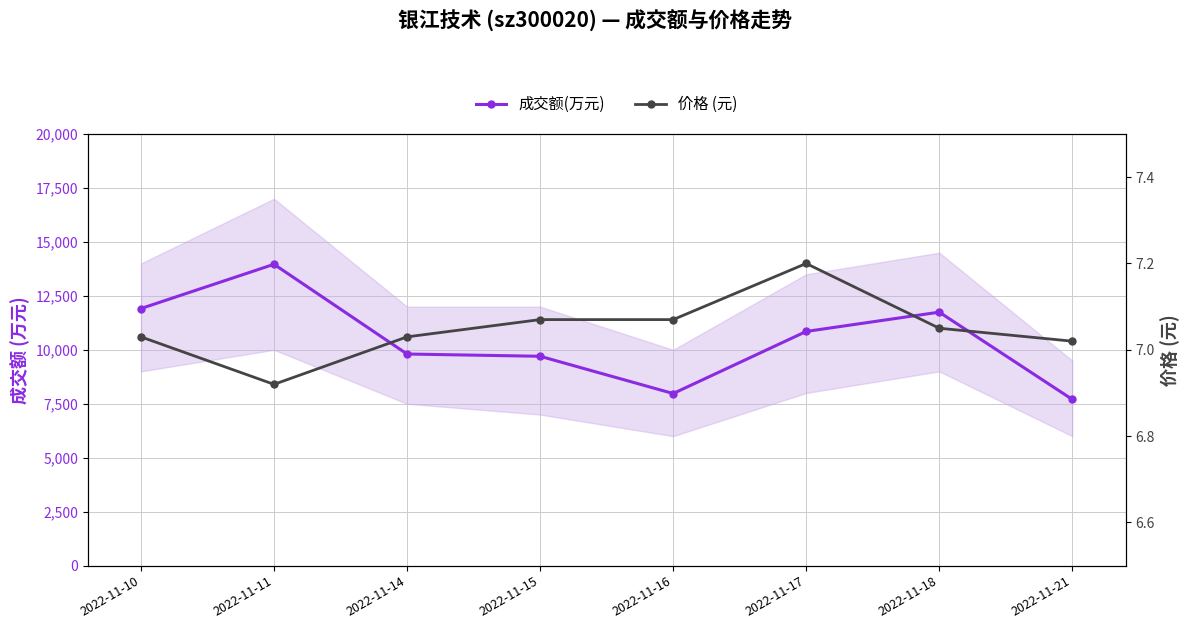

Reading right to left, list all the values displayed in this chart.

成交额(万元): 7702.0	11745.0	10851.0	7975.0	9701.0	9805.0	13963.0	11913.0
价格 (元): 7.0	7.0	7.2	7.1	7.1	7.0	6.9	7.0